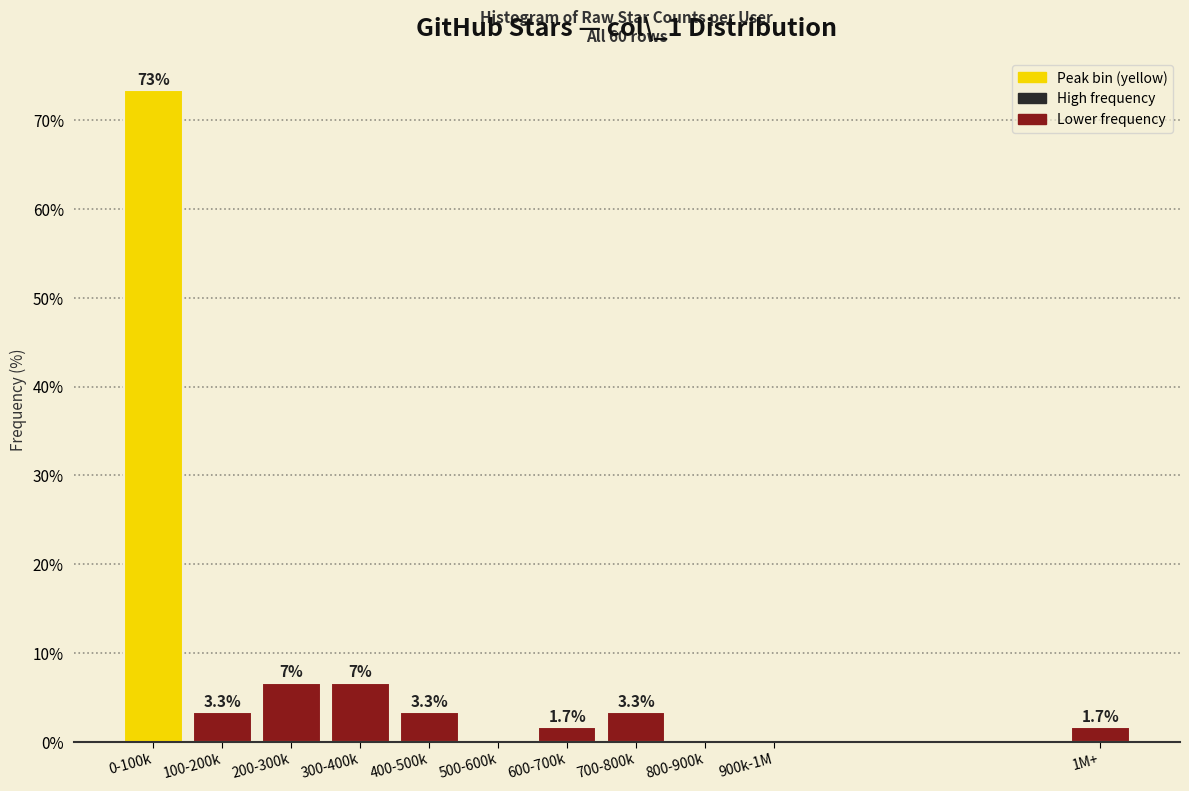

Reading left to right, list all the values displayed in this chart.

0-100k=73.3	100-200k=3.3	200-300k=6.7	300-400k=6.7	400-500k=3.3	500-600k=0.0	600-700k=1.7	700-800k=3.3	800-900k=0.0	900k-1M=0.0	1M+=1.7